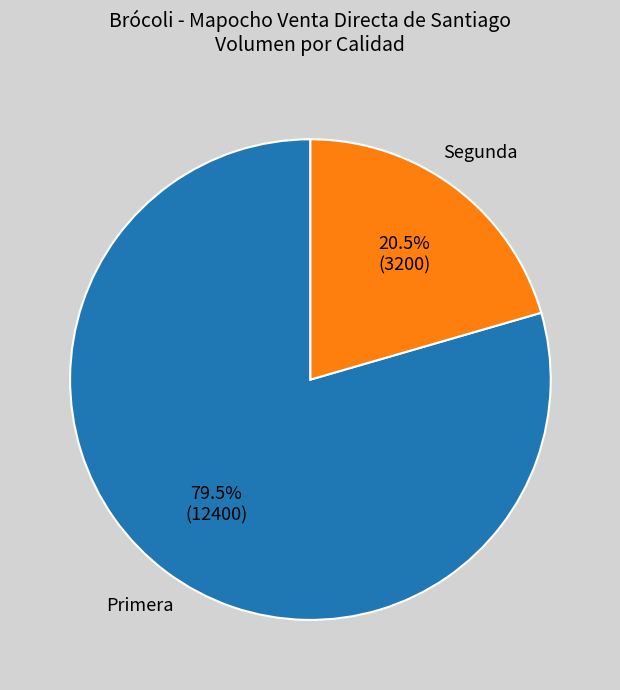

To the nearest percent, what is the difference between the Segunda and Primera slice percentages?

59%